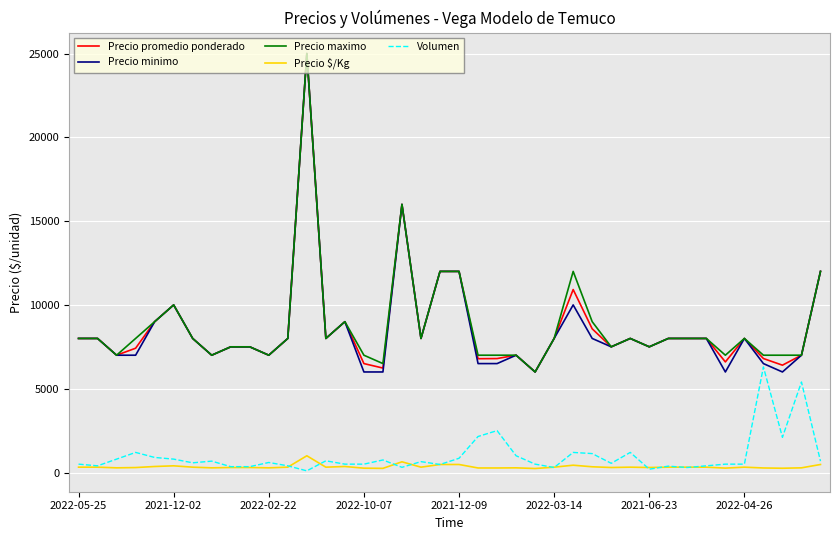

How many series are shown in this chart?

5